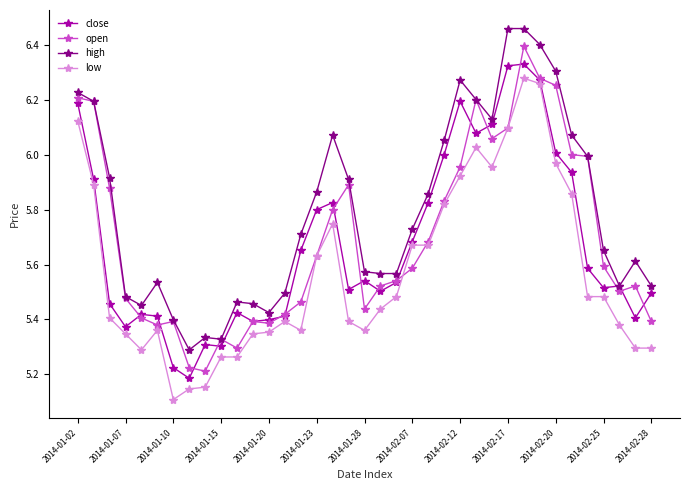

True or false: low and high intersect in this chart.

False